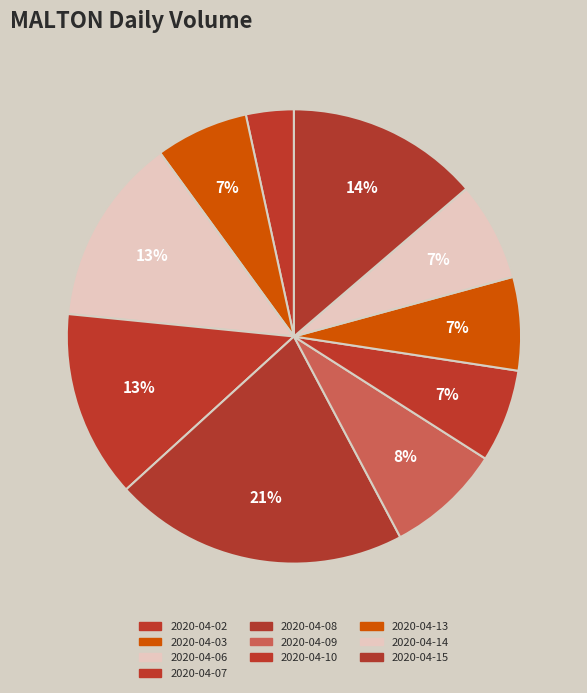

Is it true that 2020-04-07 is 19% of the pie?

False